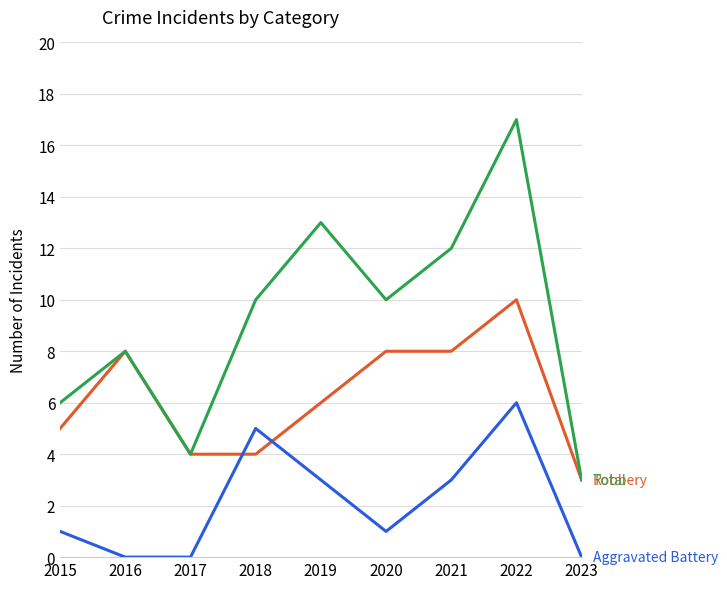

Does the chart display data point markers on the line(s)?

No